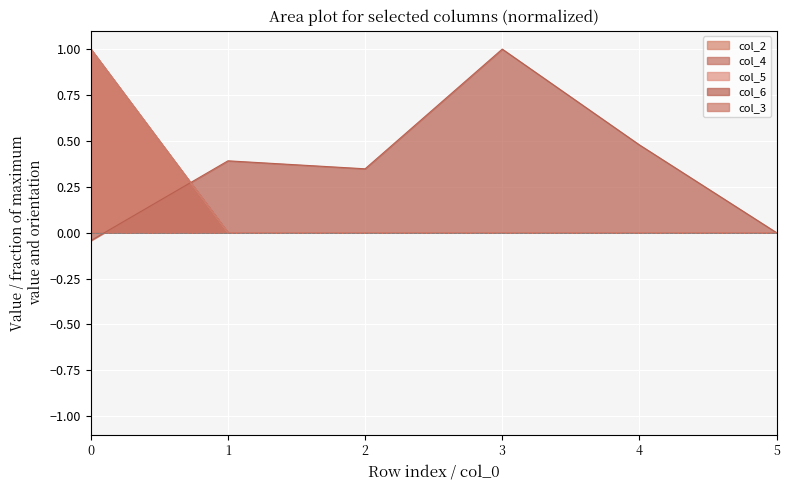

At how many categories does at least one series exceed 0?

6